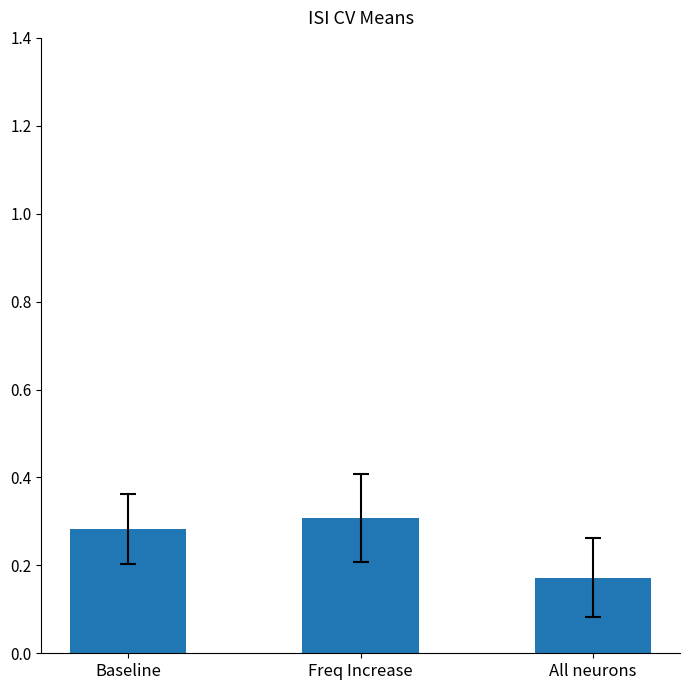

How many bars are there in total?

3